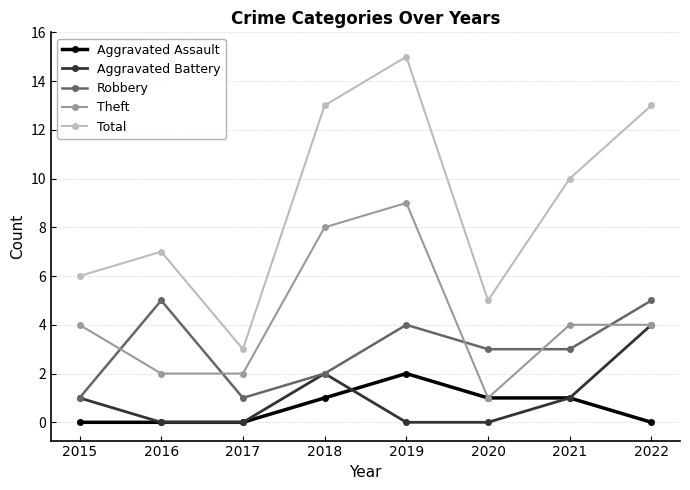

Where is the first local maximum for Theft?

2019